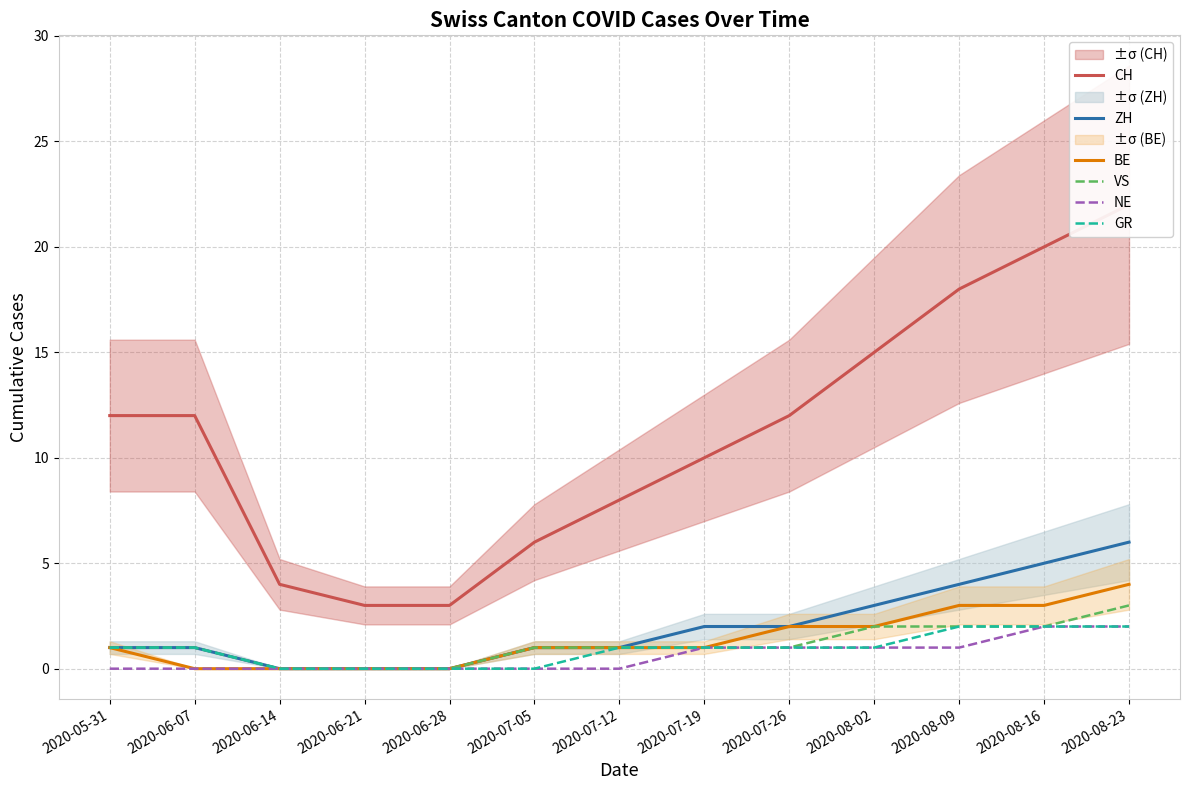

What is the value of the NE point at the 9th from the left?

1